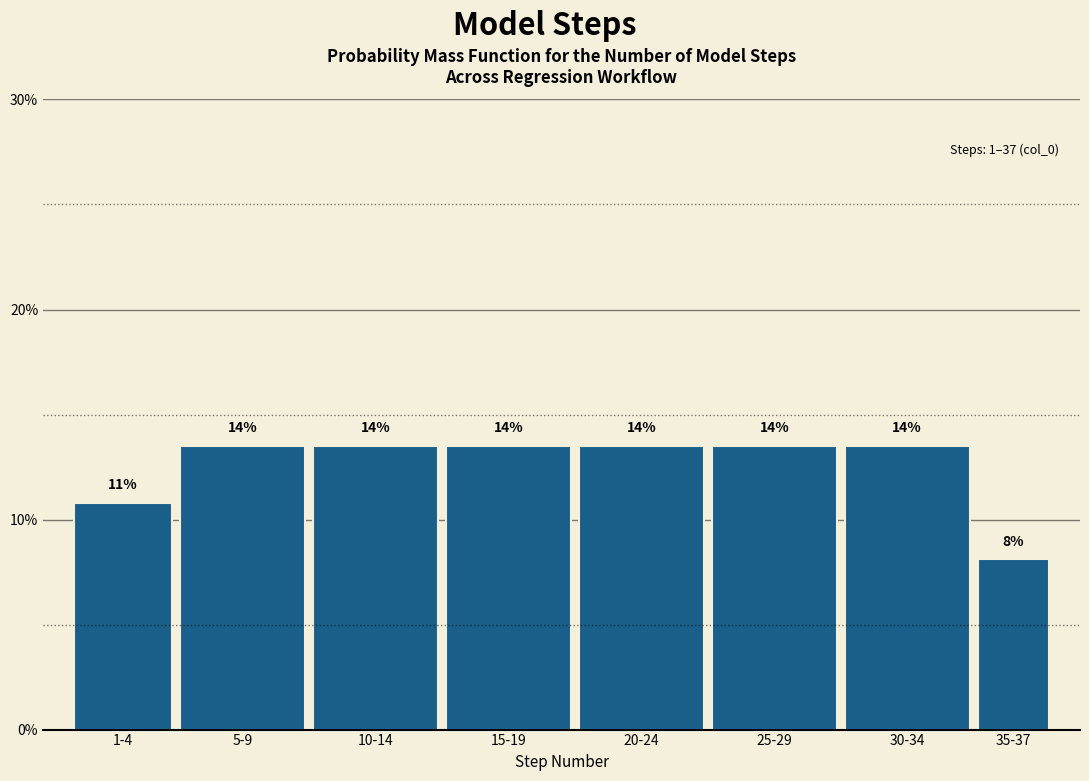

Are the bars horizontal?

No